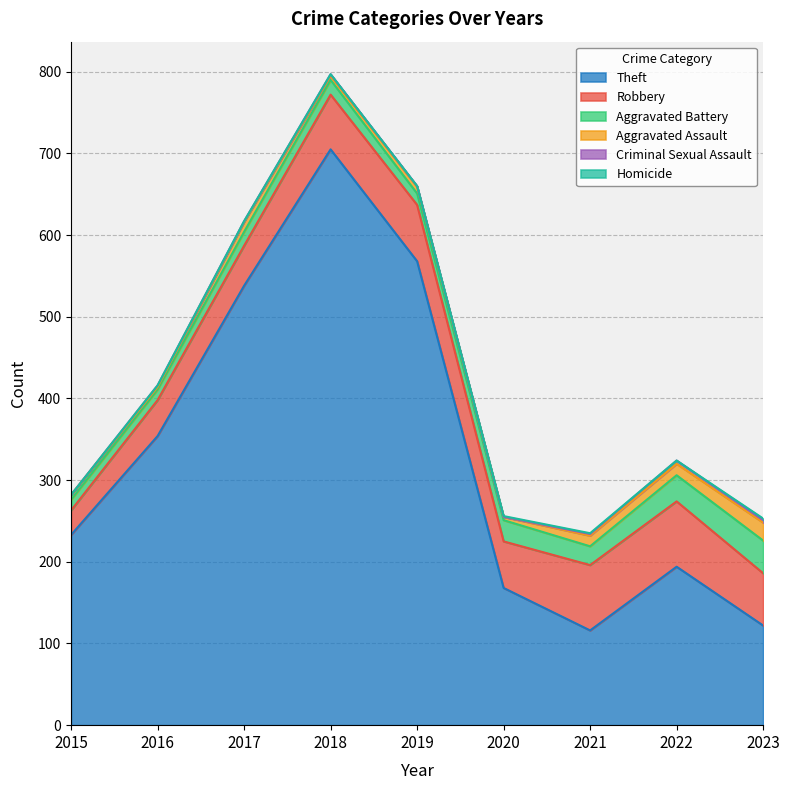

Which series has the largest total across all categories?

Theft